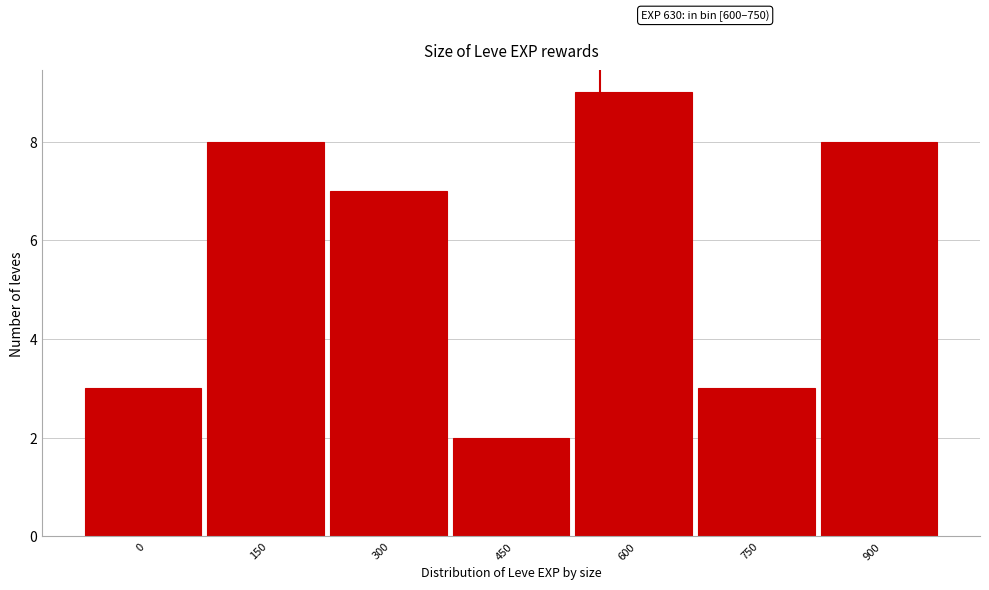

Reading right to left, transcribe all the data shown in this chart.

900=8	750=3	600=9	450=2	300=7	150=8	0=3